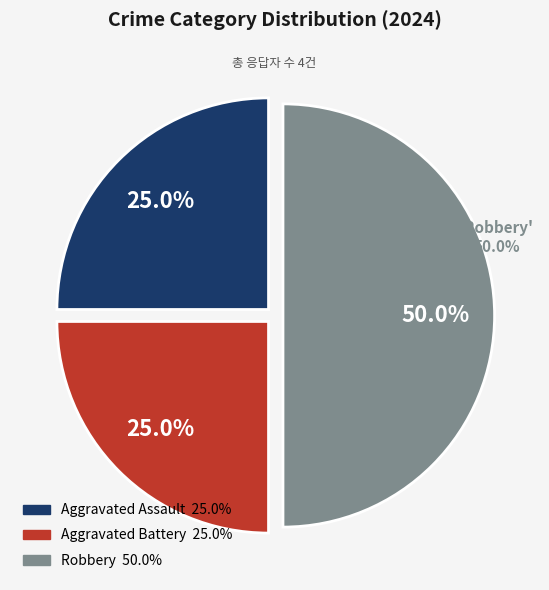

Combined, what portion of the pie is Robbery and Aggravated Battery?

75.0%